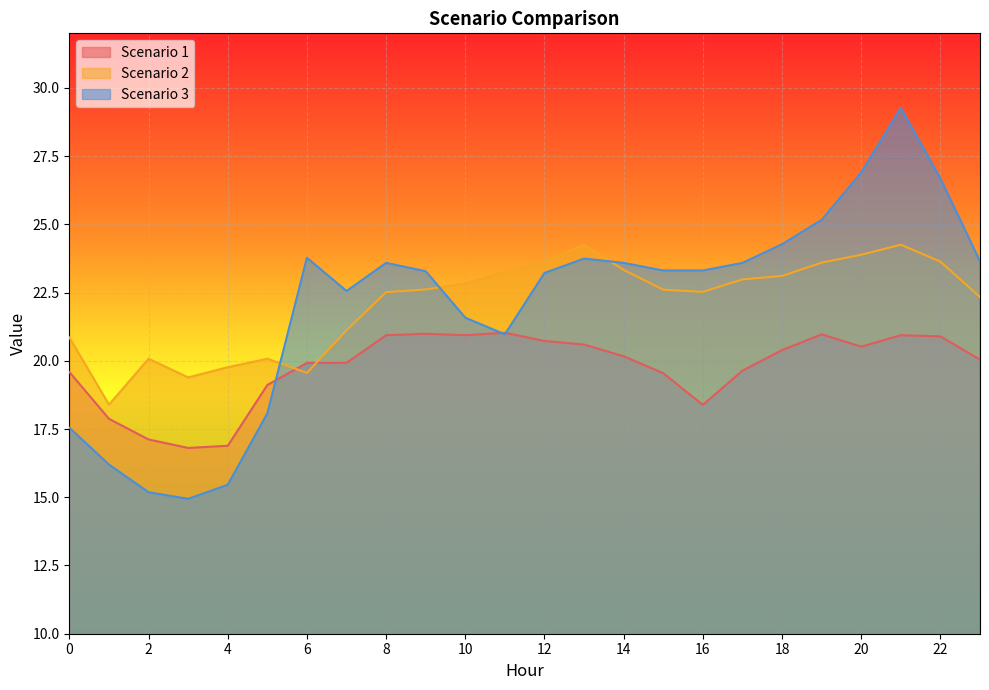

Rank the categories by Scenario 1 value from highest to lowest.

11, 9, 19, 8, 10, 21, 22, 12, 13, 20, 18, 14, 23, 6, 7, 17, 0, 15, 5, 16, 1, 2, 4, 3